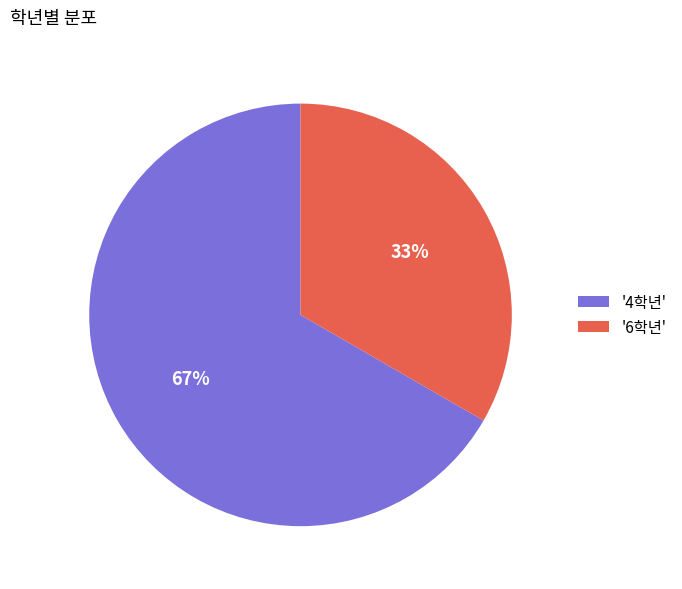

Count the number of slices in the pie.

2